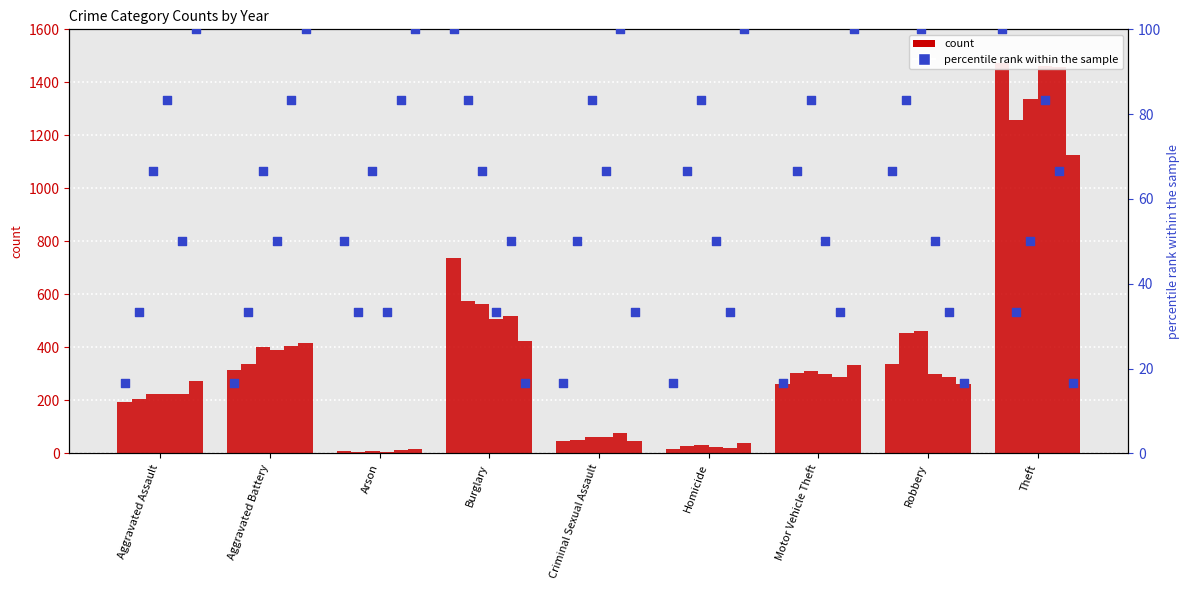

What is the ratio of the value at Motor Vehicle Theft to the value at Aggravated Assault?

1.0